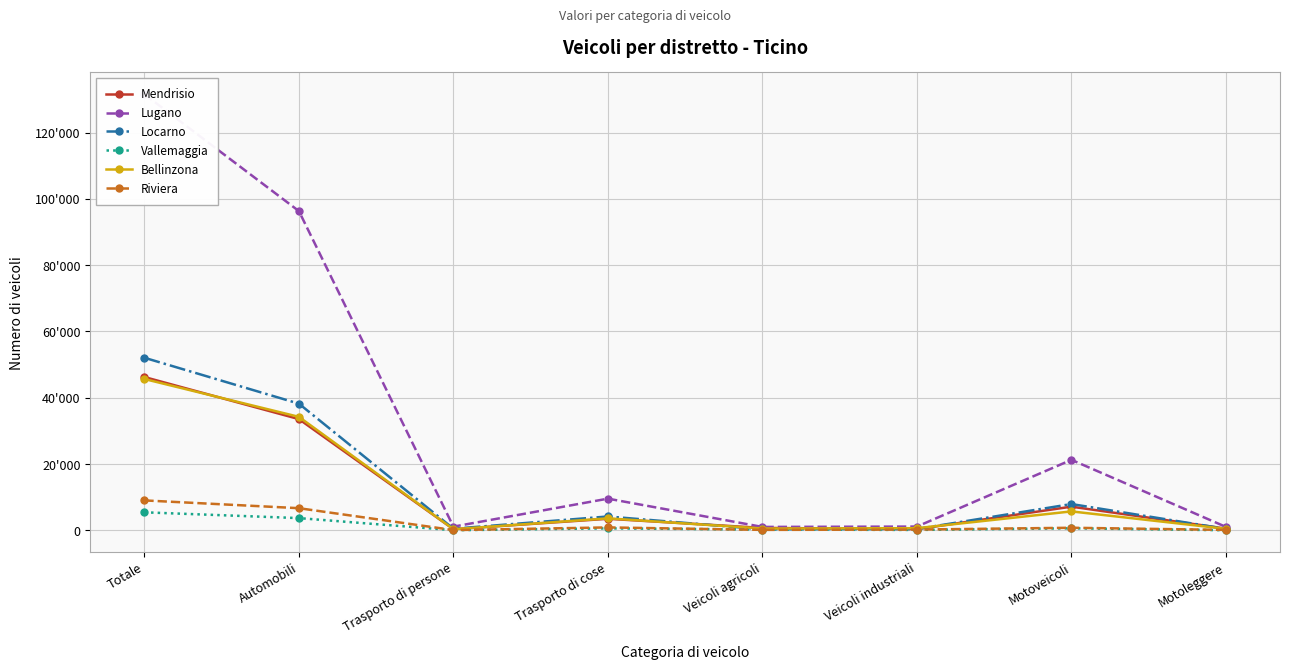

What is the greatest value displayed?

131542